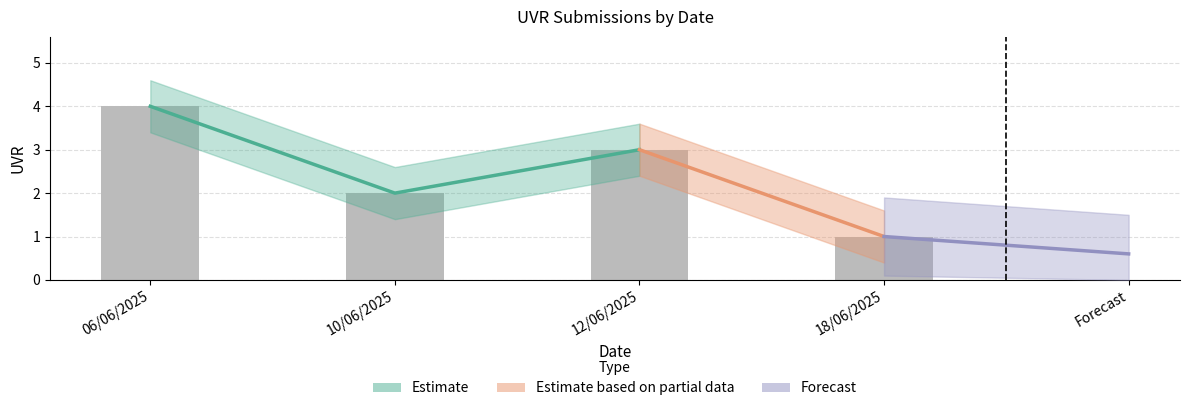

Which label corresponds to the smallest value in the chart?

18/06/2025